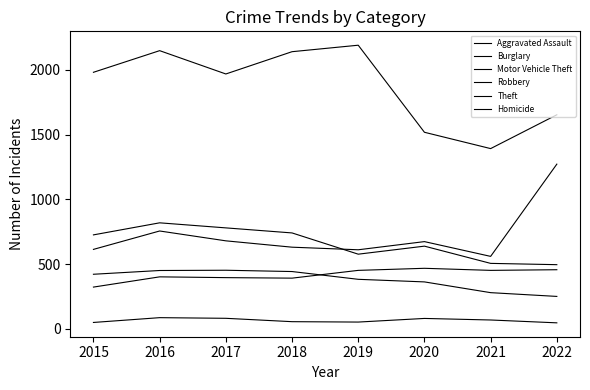

Which category has the highest value across all series?

2019